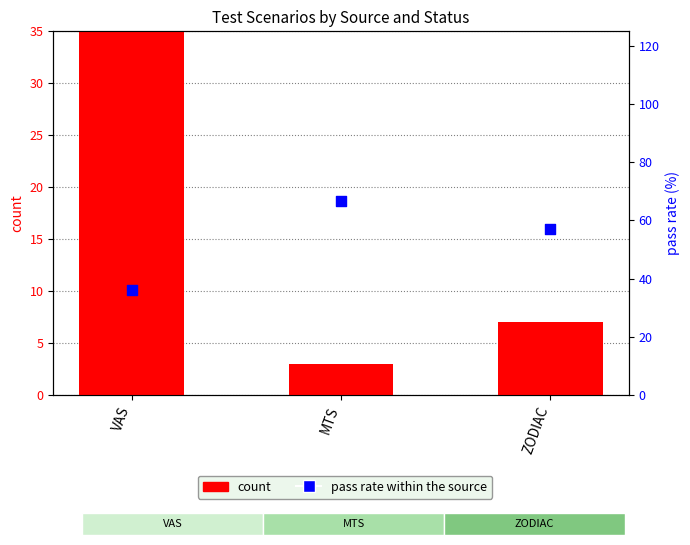

Which series has the largest Y range (max minus min)?

count